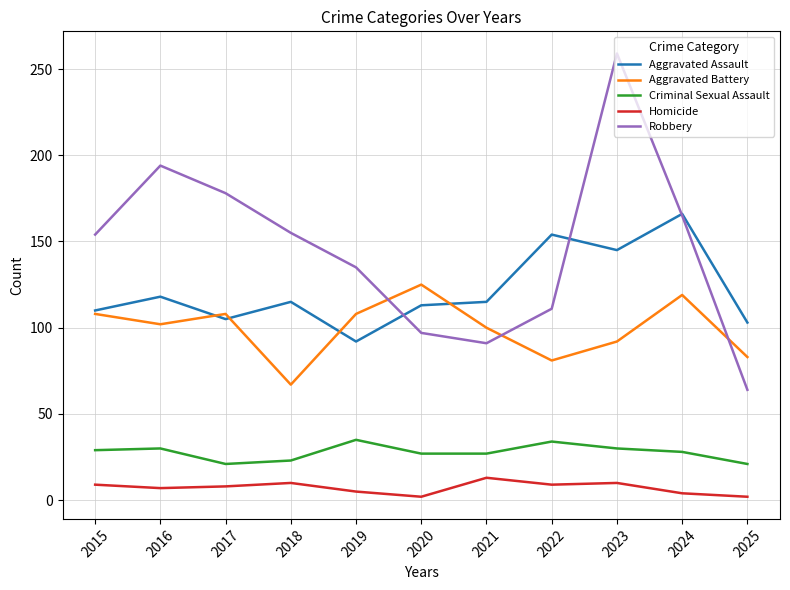

Which label corresponds to the largest value in the chart?

2023